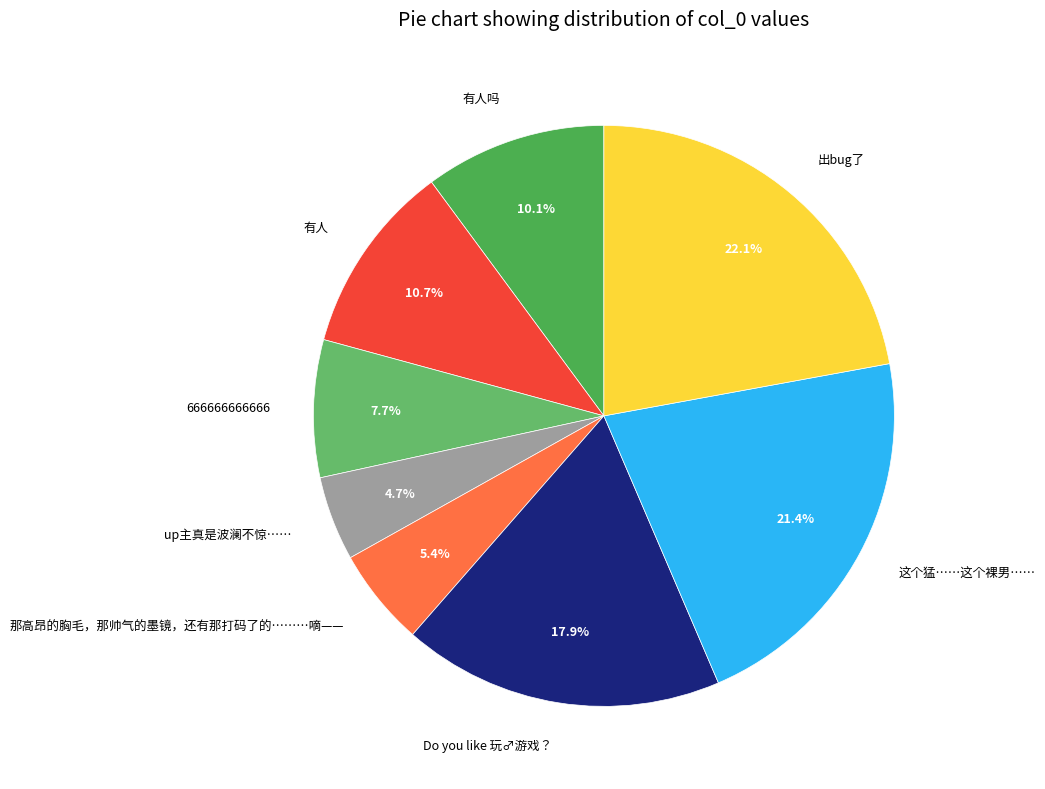

What portion of the pie excludes Do you like 玩♂游戏？?

82.1%